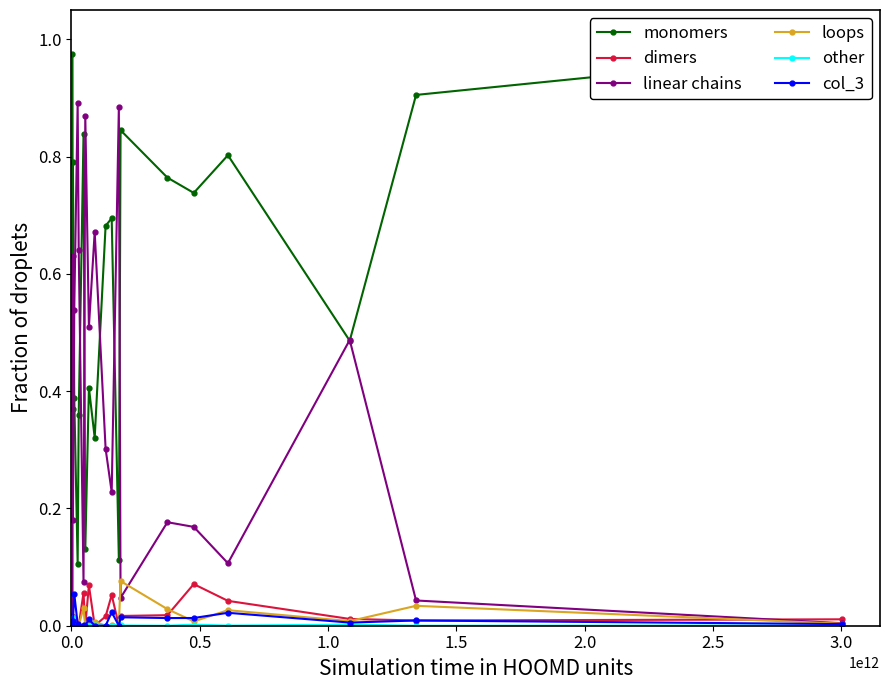

True or false: dimers has more than 2 points higher than both neighbors.

True